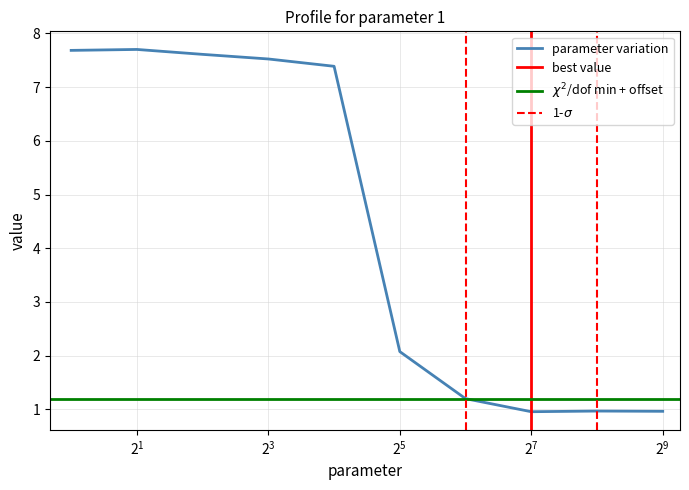

What is the minimum value for parameter variation?

1.0